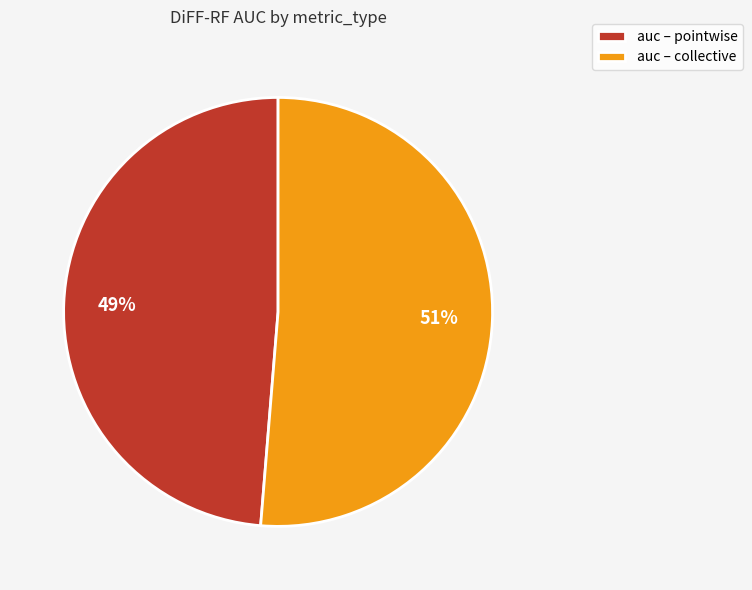

To the nearest percent, what portion does auc – pointwise represent?

49%